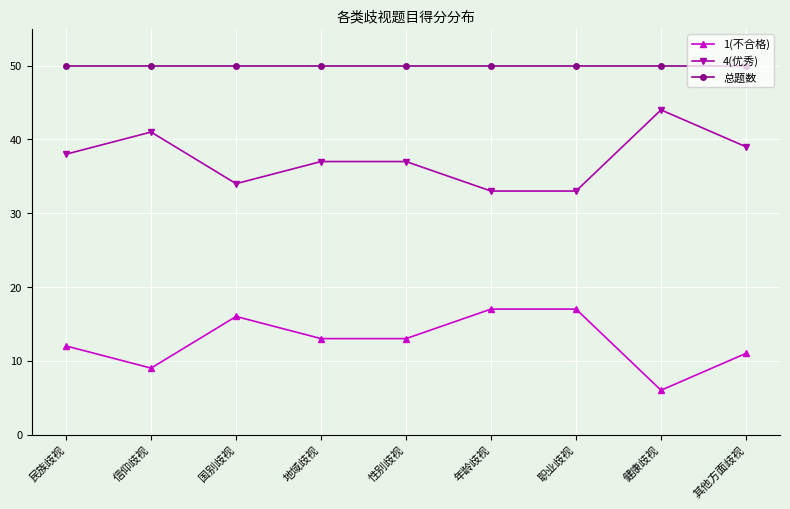

Reading left to right, what are all the values shown in this chart?

1(不合格): 12	9	16	13	13	17	17	6	11
4(优秀): 38	41	34	37	37	33	33	44	39
总题数: 50	50	50	50	50	50	50	50	50